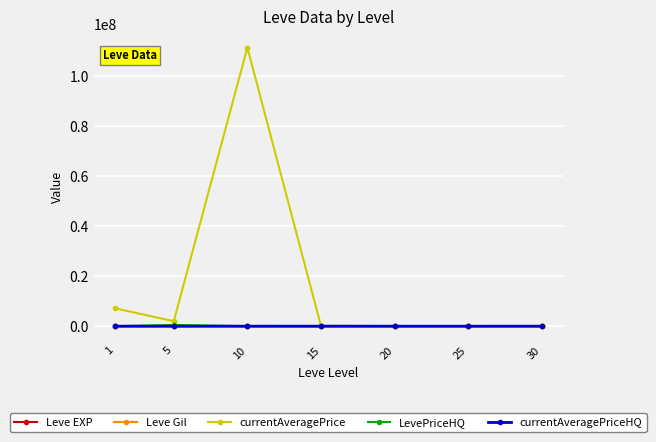

How many data points in currentAveragePriceHQ are less than 500?

3